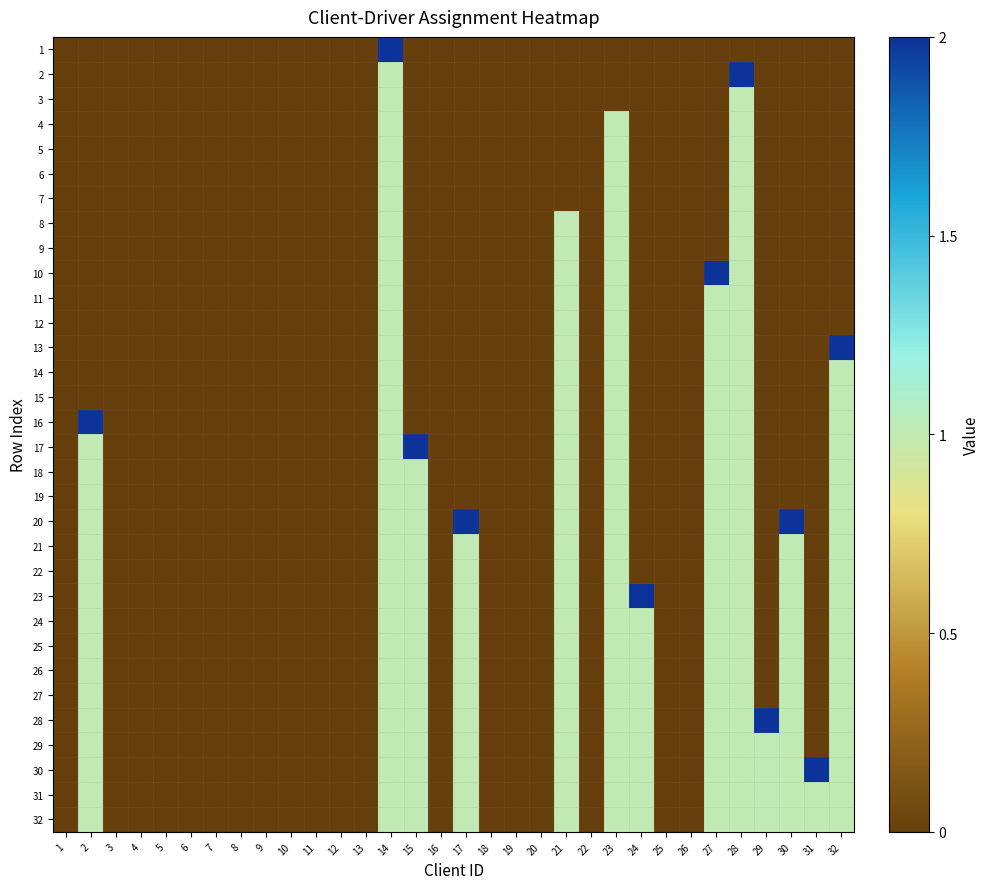

What is the total value across all series at 29?

6